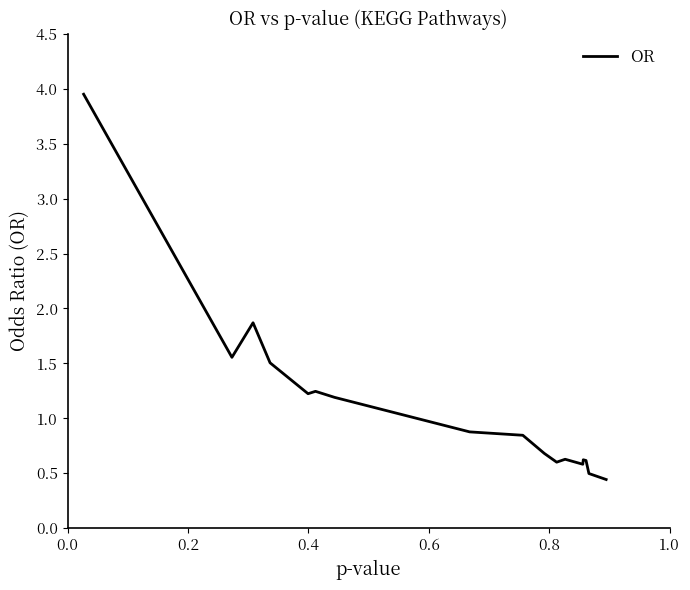

What is the sum of all values?

20.7